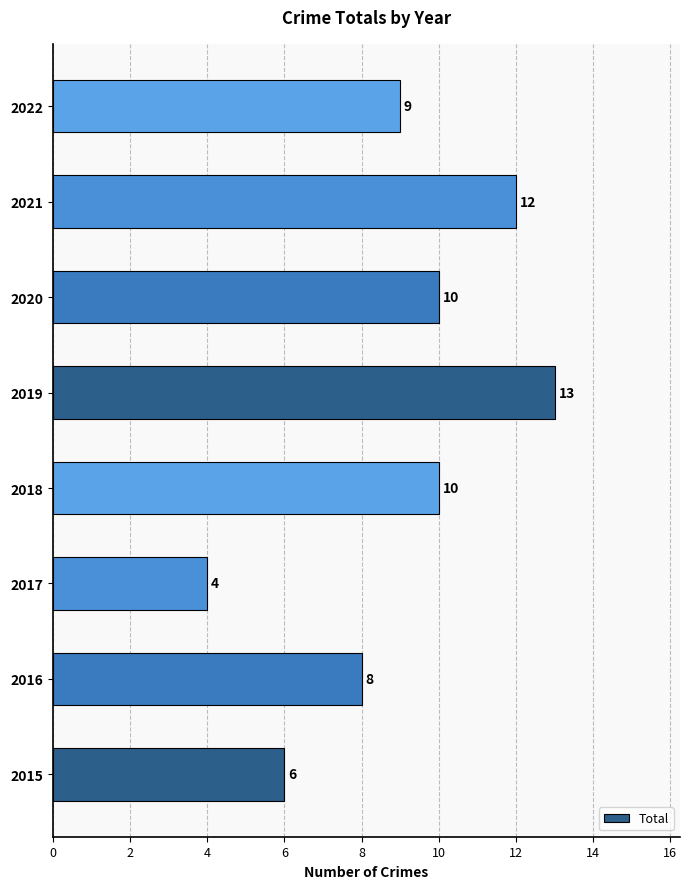

Reading bottom to top, list all the values displayed in this chart.

6	8	4	10	13	10	12	9